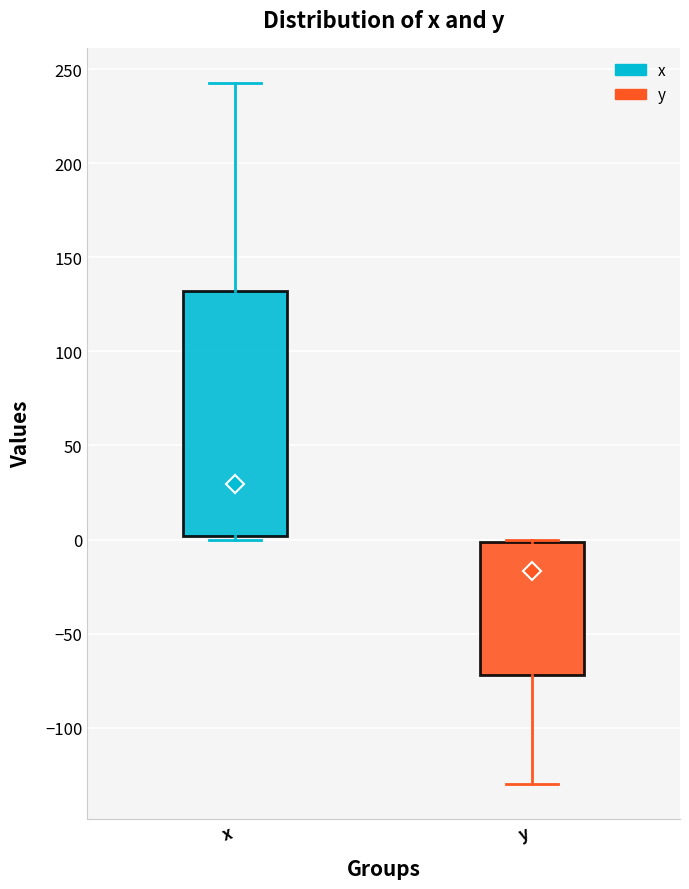

Reading left to right, read every box against the y-axis: the position of its median line, the range the box covers, and the ends of its whiskers. The values are not printed on the chart, so give them approximately, as read against the axis.

x: median 30, box 0 to 130, whiskers 0 (just below the box's lower edge) to 245
y: median -15, box -70 to 0, whiskers -130 to 0